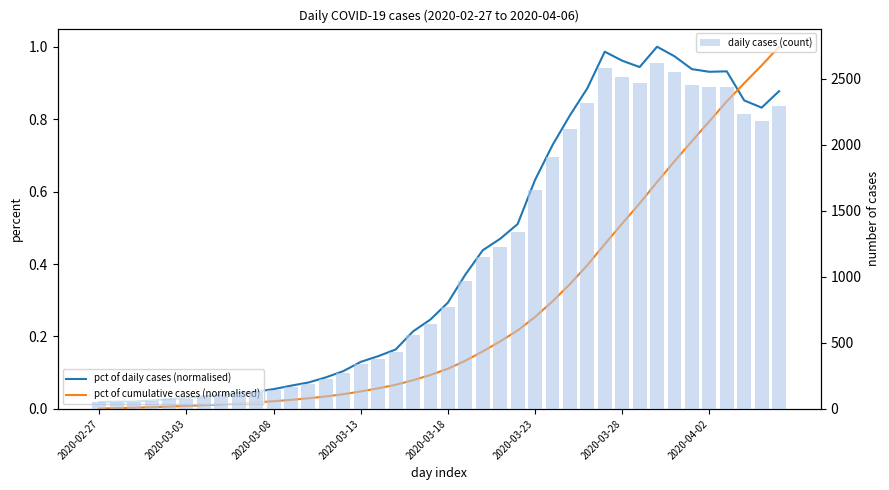

True or false: pct of daily cases (normalised) has a value of 0.7 at 29.

False